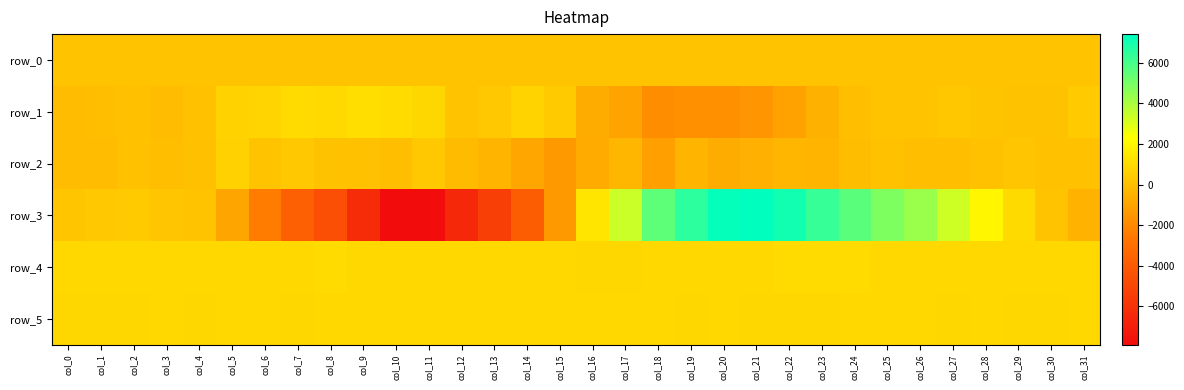

Which label corresponds to the smallest value in the chart?

col_11